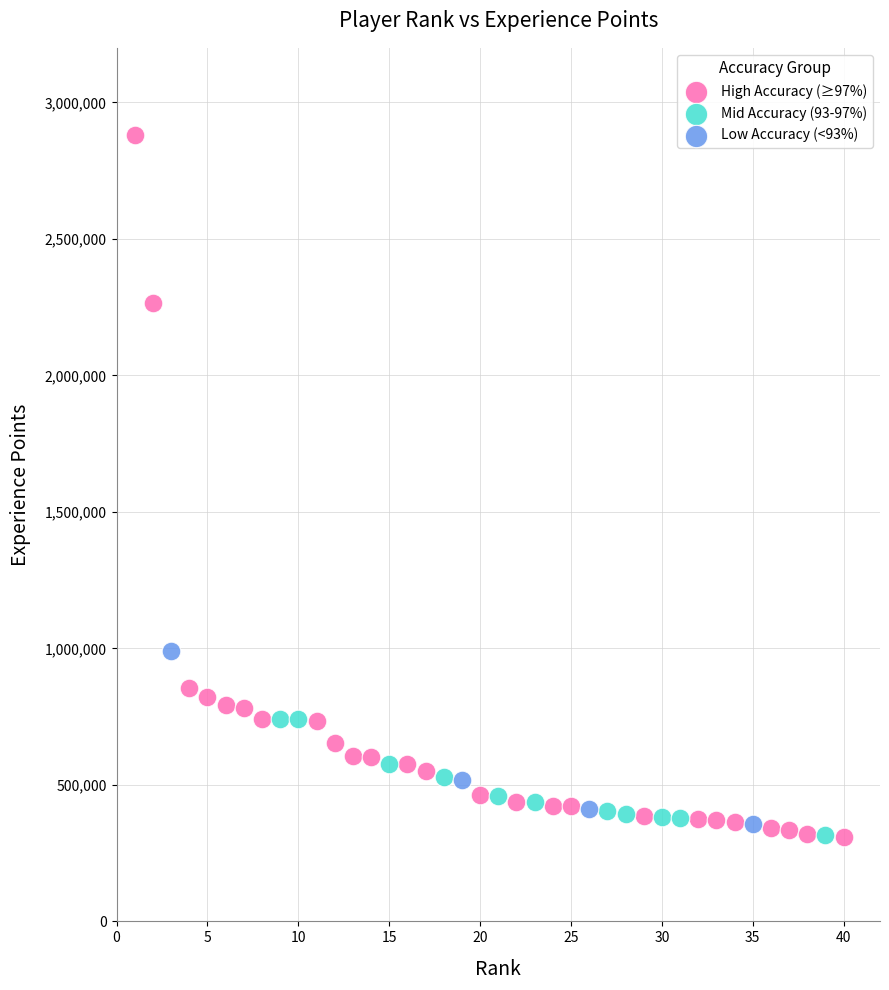

Which series contains the highest Y value?

High Accuracy (≥97%)